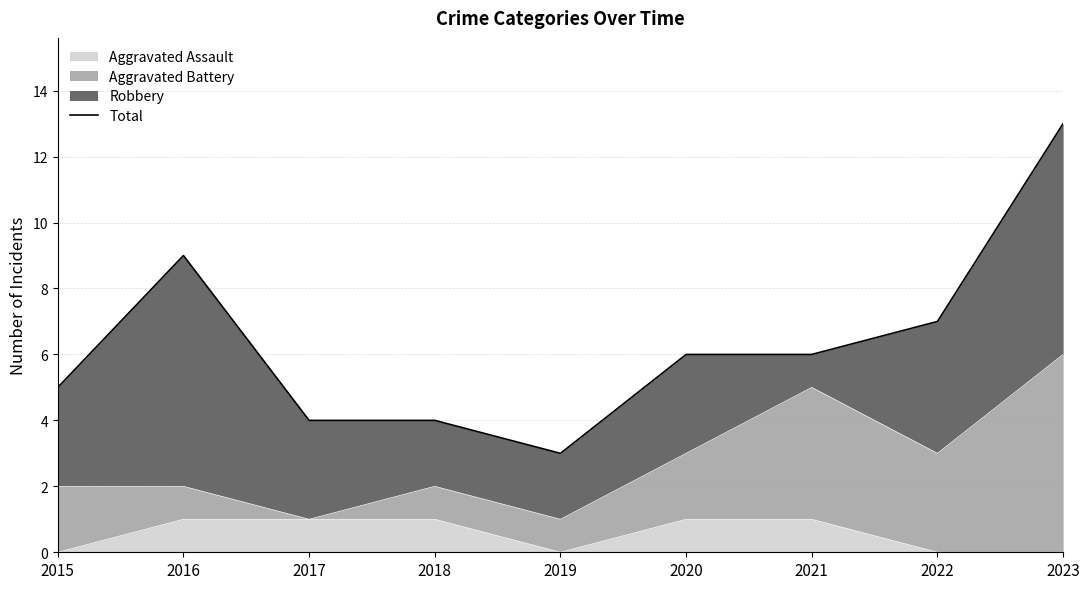

What is the ratio of the value at 2019 to the value at 2017?

0.8